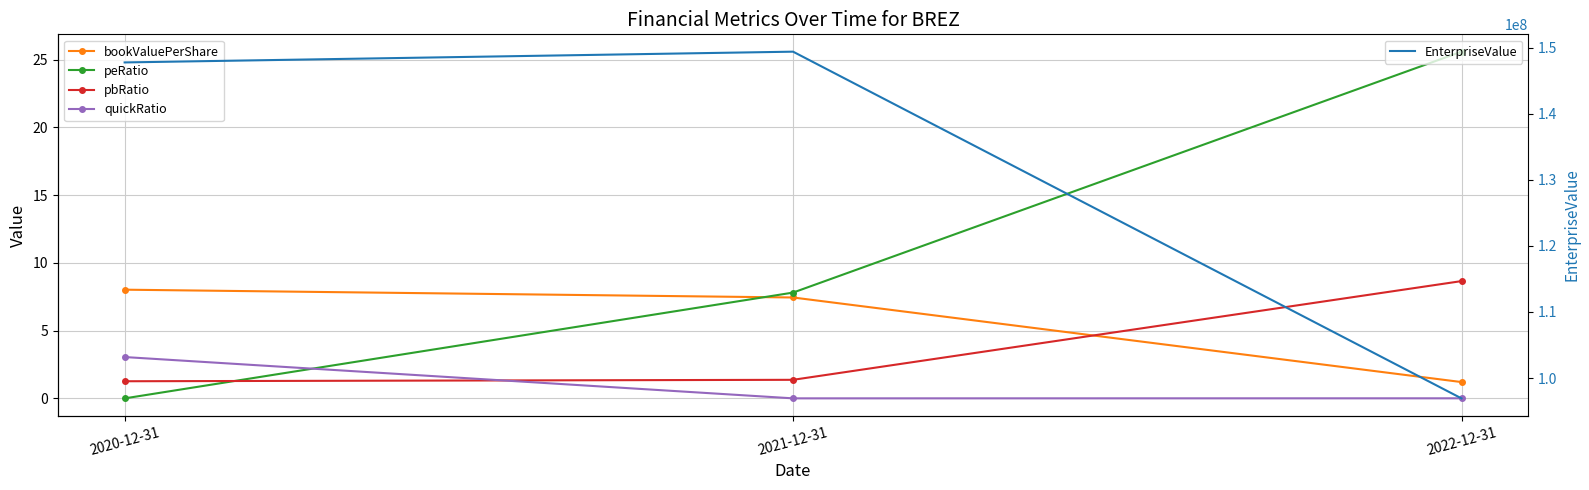

At 2021-12-31, list the series in order from smallest to largest.

quickRatio, pbRatio, bookValuePerShare, peRatio, EnterpriseValue